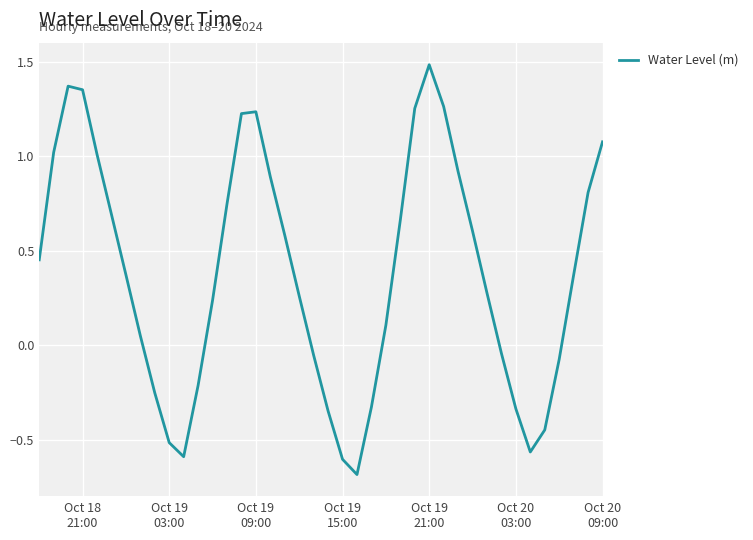

What is the maximum value shown in the chart?

1.5